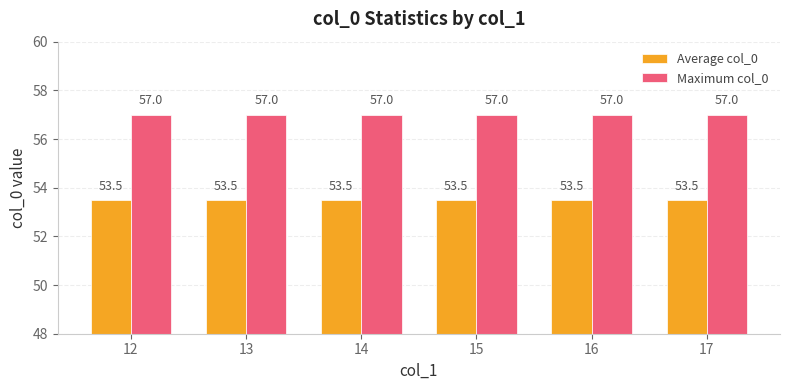

Reading left to right, extract all data points from this chart.

Average col_0: 12=53.5	13=53.5	14=53.5	15=53.5	16=53.5	17=53.5
Maximum col_0: 12=57.0	13=57.0	14=57.0	15=57.0	16=57.0	17=57.0